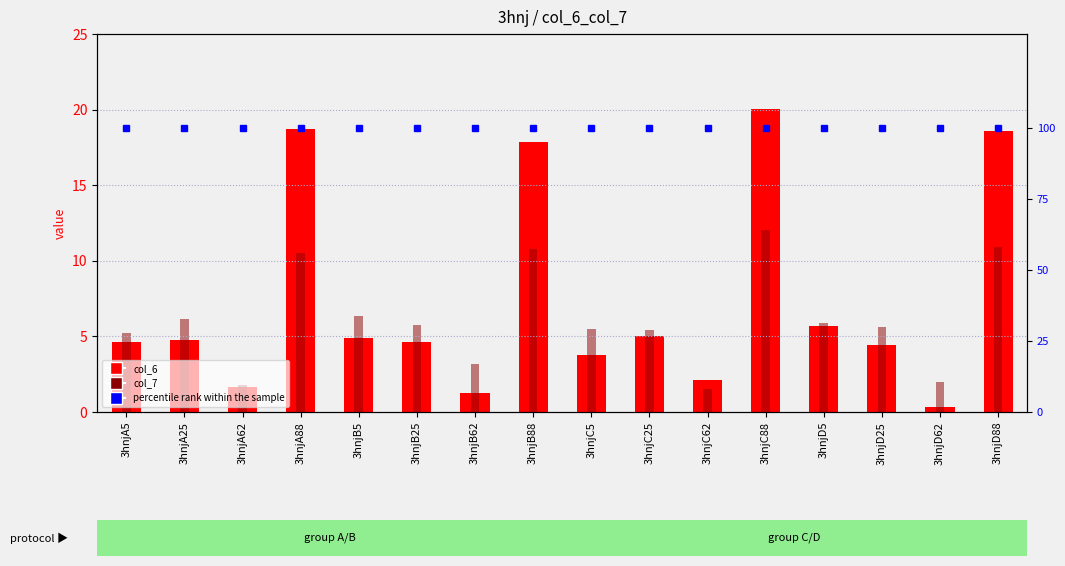

Which series has the widest spread of values?

col_6